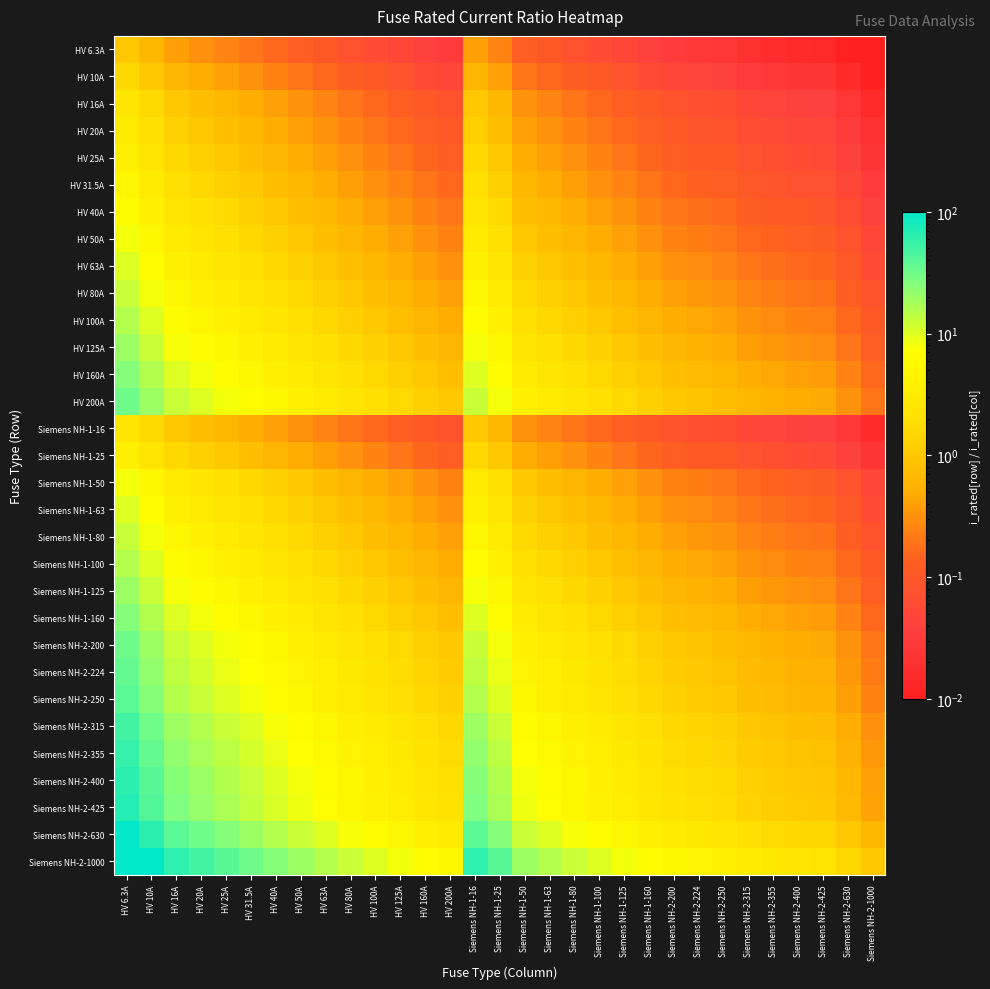

Reading left to right, transcribe all the data shown in this chart.

HV 6.3A: HV 6.3A=1.0	HV 10A=0.6	HV 16A=0.4	HV 20A=0.3	HV 25A=0.3	HV 31.5A=0.2	HV 40A=0.2	HV 50A=0.1	HV 63A=0.1	HV 80A=0.1	HV 100A=0.1	HV 125A=0.1	HV 160A=0.0	HV 200A=0.0	Siemens NH-1-16=0.4	Siemens NH-1-25=0.3	Siemens NH-1-50=0.1	Siemens NH-1-63=0.1	Siemens NH-1-80=0.1	Siemens NH-1-100=0.1	Siemens NH-1-125=0.1	Siemens NH-1-160=0.0	Siemens NH-2-200=0.0	Siemens NH-2-224=0.0	Siemens NH-2-250=0.0	Siemens NH-2-315=0.0	Siemens NH-2-355=0.0	Siemens NH-2-400=0.0	Siemens NH-2-425=0.0	Siemens NH-2-630=0.0	Siemens NH-2-1000=0.0
HV 10A: HV 6.3A=1.6	HV 10A=1.0	HV 16A=0.6	HV 20A=0.5	HV 25A=0.4	HV 31.5A=0.3	HV 40A=0.2	HV 50A=0.2	HV 63A=0.2	HV 80A=0.1	HV 100A=0.1	HV 125A=0.1	HV 160A=0.1	HV 200A=0.1	Siemens NH-1-16=0.6	Siemens NH-1-25=0.4	Siemens NH-1-50=0.2	Siemens NH-1-63=0.2	Siemens NH-1-80=0.1	Siemens NH-1-100=0.1	Siemens NH-1-125=0.1	Siemens NH-1-160=0.1	Siemens NH-2-200=0.1	Siemens NH-2-224=0.0	Siemens NH-2-250=0.0	Siemens NH-2-315=0.0	Siemens NH-2-355=0.0	Siemens NH-2-400=0.0	Siemens NH-2-425=0.0	Siemens NH-2-630=0.0	Siemens NH-2-1000=0.0
HV 16A: HV 6.3A=2.5	HV 10A=1.6	HV 16A=1.0	HV 20A=0.8	HV 25A=0.6	HV 31.5A=0.5	HV 40A=0.4	HV 50A=0.3	HV 63A=0.3	HV 80A=0.2	HV 100A=0.2	HV 125A=0.1	HV 160A=0.1	HV 200A=0.1	Siemens NH-1-16=1.0	Siemens NH-1-25=0.6	Siemens NH-1-50=0.3	Siemens NH-1-63=0.3	Siemens NH-1-80=0.2	Siemens NH-1-100=0.2	Siemens NH-1-125=0.1	Siemens NH-1-160=0.1	Siemens NH-2-200=0.1	Siemens NH-2-224=0.1	Siemens NH-2-250=0.1	Siemens NH-2-315=0.1	Siemens NH-2-355=0.0	Siemens NH-2-400=0.0	Siemens NH-2-425=0.0	Siemens NH-2-630=0.0	Siemens NH-2-1000=0.0
HV 20A: HV 6.3A=3.2	HV 10A=2.0	HV 16A=1.2	HV 20A=1.0	HV 25A=0.8	HV 31.5A=0.6	HV 40A=0.5	HV 50A=0.4	HV 63A=0.3	HV 80A=0.2	HV 100A=0.2	HV 125A=0.2	HV 160A=0.1	HV 200A=0.1	Siemens NH-1-16=1.2	Siemens NH-1-25=0.8	Siemens NH-1-50=0.4	Siemens NH-1-63=0.3	Siemens NH-1-80=0.2	Siemens NH-1-100=0.2	Siemens NH-1-125=0.2	Siemens NH-1-160=0.1	Siemens NH-2-200=0.1	Siemens NH-2-224=0.1	Siemens NH-2-250=0.1	Siemens NH-2-315=0.1	Siemens NH-2-355=0.1	Siemens NH-2-400=0.1	Siemens NH-2-425=0.0	Siemens NH-2-630=0.0	Siemens NH-2-1000=0.0
HV 25A: HV 6.3A=4.0	HV 10A=2.5	HV 16A=1.6	HV 20A=1.2	HV 25A=1.0	HV 31.5A=0.8	HV 40A=0.6	HV 50A=0.5	HV 63A=0.4	HV 80A=0.3	HV 100A=0.2	HV 125A=0.2	HV 160A=0.2	HV 200A=0.1	Siemens NH-1-16=1.6	Siemens NH-1-25=1.0	Siemens NH-1-50=0.5	Siemens NH-1-63=0.4	Siemens NH-1-80=0.3	Siemens NH-1-100=0.2	Siemens NH-1-125=0.2	Siemens NH-1-160=0.2	Siemens NH-2-200=0.1	Siemens NH-2-224=0.1	Siemens NH-2-250=0.1	Siemens NH-2-315=0.1	Siemens NH-2-355=0.1	Siemens NH-2-400=0.1	Siemens NH-2-425=0.1	Siemens NH-2-630=0.0	Siemens NH-2-1000=0.0
HV 31.5A: HV 6.3A=5.0	HV 10A=3.1	HV 16A=2.0	HV 20A=1.6	HV 25A=1.3	HV 31.5A=1.0	HV 40A=0.8	HV 50A=0.6	HV 63A=0.5	HV 80A=0.4	HV 100A=0.3	HV 125A=0.3	HV 160A=0.2	HV 200A=0.2	Siemens NH-1-16=2.0	Siemens NH-1-25=1.3	Siemens NH-1-50=0.6	Siemens NH-1-63=0.5	Siemens NH-1-80=0.4	Siemens NH-1-100=0.3	Siemens NH-1-125=0.3	Siemens NH-1-160=0.2	Siemens NH-2-200=0.2	Siemens NH-2-224=0.1	Siemens NH-2-250=0.1	Siemens NH-2-315=0.1	Siemens NH-2-355=0.1	Siemens NH-2-400=0.1	Siemens NH-2-425=0.1	Siemens NH-2-630=0.1	Siemens NH-2-1000=0.0
HV 40A: HV 6.3A=6.3	HV 10A=4.0	HV 16A=2.5	HV 20A=2.0	HV 25A=1.6	HV 31.5A=1.3	HV 40A=1.0	HV 50A=0.8	HV 63A=0.6	HV 80A=0.5	HV 100A=0.4	HV 125A=0.3	HV 160A=0.2	HV 200A=0.2	Siemens NH-1-16=2.5	Siemens NH-1-25=1.6	Siemens NH-1-50=0.8	Siemens NH-1-63=0.6	Siemens NH-1-80=0.5	Siemens NH-1-100=0.4	Siemens NH-1-125=0.3	Siemens NH-1-160=0.2	Siemens NH-2-200=0.2	Siemens NH-2-224=0.2	Siemens NH-2-250=0.2	Siemens NH-2-315=0.1	Siemens NH-2-355=0.1	Siemens NH-2-400=0.1	Siemens NH-2-425=0.1	Siemens NH-2-630=0.1	Siemens NH-2-1000=0.0
HV 50A: HV 6.3A=7.9	HV 10A=5.0	HV 16A=3.1	HV 20A=2.5	HV 25A=2.0	HV 31.5A=1.6	HV 40A=1.2	HV 50A=1.0	HV 63A=0.8	HV 80A=0.6	HV 100A=0.5	HV 125A=0.4	HV 160A=0.3	HV 200A=0.2	Siemens NH-1-16=3.1	Siemens NH-1-25=2.0	Siemens NH-1-50=1.0	Siemens NH-1-63=0.8	Siemens NH-1-80=0.6	Siemens NH-1-100=0.5	Siemens NH-1-125=0.4	Siemens NH-1-160=0.3	Siemens NH-2-200=0.2	Siemens NH-2-224=0.2	Siemens NH-2-250=0.2	Siemens NH-2-315=0.2	Siemens NH-2-355=0.1	Siemens NH-2-400=0.1	Siemens NH-2-425=0.1	Siemens NH-2-630=0.1	Siemens NH-2-1000=0.1
HV 63A: HV 6.3A=10.0	HV 10A=6.3	HV 16A=3.9	HV 20A=3.1	HV 25A=2.5	HV 31.5A=2.0	HV 40A=1.6	HV 50A=1.3	HV 63A=1.0	HV 80A=0.8	HV 100A=0.6	HV 125A=0.5	HV 160A=0.4	HV 200A=0.3	Siemens NH-1-16=3.9	Siemens NH-1-25=2.5	Siemens NH-1-50=1.3	Siemens NH-1-63=1.0	Siemens NH-1-80=0.8	Siemens NH-1-100=0.6	Siemens NH-1-125=0.5	Siemens NH-1-160=0.4	Siemens NH-2-200=0.3	Siemens NH-2-224=0.3	Siemens NH-2-250=0.3	Siemens NH-2-315=0.2	Siemens NH-2-355=0.2	Siemens NH-2-400=0.2	Siemens NH-2-425=0.1	Siemens NH-2-630=0.1	Siemens NH-2-1000=0.1
HV 80A: HV 6.3A=12.7	HV 10A=8.0	HV 16A=5.0	HV 20A=4.0	HV 25A=3.2	HV 31.5A=2.5	HV 40A=2.0	HV 50A=1.6	HV 63A=1.3	HV 80A=1.0	HV 100A=0.8	HV 125A=0.6	HV 160A=0.5	HV 200A=0.4	Siemens NH-1-16=5.0	Siemens NH-1-25=3.2	Siemens NH-1-50=1.6	Siemens NH-1-63=1.3	Siemens NH-1-80=1.0	Siemens NH-1-100=0.8	Siemens NH-1-125=0.6	Siemens NH-1-160=0.5	Siemens NH-2-200=0.4	Siemens NH-2-224=0.4	Siemens NH-2-250=0.3	Siemens NH-2-315=0.3	Siemens NH-2-355=0.2	Siemens NH-2-400=0.2	Siemens NH-2-425=0.2	Siemens NH-2-630=0.1	Siemens NH-2-1000=0.1
HV 100A: HV 6.3A=15.9	HV 10A=10.0	HV 16A=6.2	HV 20A=5.0	HV 25A=4.0	HV 31.5A=3.2	HV 40A=2.5	HV 50A=2.0	HV 63A=1.6	HV 80A=1.2	HV 100A=1.0	HV 125A=0.8	HV 160A=0.6	HV 200A=0.5	Siemens NH-1-16=6.2	Siemens NH-1-25=4.0	Siemens NH-1-50=2.0	Siemens NH-1-63=1.6	Siemens NH-1-80=1.2	Siemens NH-1-100=1.0	Siemens NH-1-125=0.8	Siemens NH-1-160=0.6	Siemens NH-2-200=0.5	Siemens NH-2-224=0.4	Siemens NH-2-250=0.4	Siemens NH-2-315=0.3	Siemens NH-2-355=0.3	Siemens NH-2-400=0.2	Siemens NH-2-425=0.2	Siemens NH-2-630=0.2	Siemens NH-2-1000=0.1
HV 125A: HV 6.3A=19.8	HV 10A=12.5	HV 16A=7.8	HV 20A=6.2	HV 25A=5.0	HV 31.5A=4.0	HV 40A=3.1	HV 50A=2.5	HV 63A=2.0	HV 80A=1.6	HV 100A=1.2	HV 125A=1.0	HV 160A=0.8	HV 200A=0.6	Siemens NH-1-16=7.8	Siemens NH-1-25=5.0	Siemens NH-1-50=2.5	Siemens NH-1-63=2.0	Siemens NH-1-80=1.6	Siemens NH-1-100=1.2	Siemens NH-1-125=1.0	Siemens NH-1-160=0.8	Siemens NH-2-200=0.6	Siemens NH-2-224=0.6	Siemens NH-2-250=0.5	Siemens NH-2-315=0.4	Siemens NH-2-355=0.4	Siemens NH-2-400=0.3	Siemens NH-2-425=0.3	Siemens NH-2-630=0.2	Siemens NH-2-1000=0.1
HV 160A: HV 6.3A=25.4	HV 10A=16.0	HV 16A=10.0	HV 20A=8.0	HV 25A=6.4	HV 31.5A=5.1	HV 40A=4.0	HV 50A=3.2	HV 63A=2.5	HV 80A=2.0	HV 100A=1.6	HV 125A=1.3	HV 160A=1.0	HV 200A=0.8	Siemens NH-1-16=10.0	Siemens NH-1-25=6.4	Siemens NH-1-50=3.2	Siemens NH-1-63=2.5	Siemens NH-1-80=2.0	Siemens NH-1-100=1.6	Siemens NH-1-125=1.3	Siemens NH-1-160=1.0	Siemens NH-2-200=0.8	Siemens NH-2-224=0.7	Siemens NH-2-250=0.6	Siemens NH-2-315=0.5	Siemens NH-2-355=0.5	Siemens NH-2-400=0.4	Siemens NH-2-425=0.4	Siemens NH-2-630=0.3	Siemens NH-2-1000=0.2
HV 200A: HV 6.3A=31.7	HV 10A=20.0	HV 16A=12.5	HV 20A=10.0	HV 25A=8.0	HV 31.5A=6.3	HV 40A=5.0	HV 50A=4.0	HV 63A=3.2	HV 80A=2.5	HV 100A=2.0	HV 125A=1.6	HV 160A=1.2	HV 200A=1.0	Siemens NH-1-16=12.5	Siemens NH-1-25=8.0	Siemens NH-1-50=4.0	Siemens NH-1-63=3.2	Siemens NH-1-80=2.5	Siemens NH-1-100=2.0	Siemens NH-1-125=1.6	Siemens NH-1-160=1.2	Siemens NH-2-200=1.0	Siemens NH-2-224=0.9	Siemens NH-2-250=0.8	Siemens NH-2-315=0.6	Siemens NH-2-355=0.6	Siemens NH-2-400=0.5	Siemens NH-2-425=0.5	Siemens NH-2-630=0.3	Siemens NH-2-1000=0.2
Siemens NH-1-16: HV 6.3A=2.5	HV 10A=1.6	HV 16A=1.0	HV 20A=0.8	HV 25A=0.6	HV 31.5A=0.5	HV 40A=0.4	HV 50A=0.3	HV 63A=0.3	HV 80A=0.2	HV 100A=0.2	HV 125A=0.1	HV 160A=0.1	HV 200A=0.1	Siemens NH-1-16=1.0	Siemens NH-1-25=0.6	Siemens NH-1-50=0.3	Siemens NH-1-63=0.3	Siemens NH-1-80=0.2	Siemens NH-1-100=0.2	Siemens NH-1-125=0.1	Siemens NH-1-160=0.1	Siemens NH-2-200=0.1	Siemens NH-2-224=0.1	Siemens NH-2-250=0.1	Siemens NH-2-315=0.1	Siemens NH-2-355=0.0	Siemens NH-2-400=0.0	Siemens NH-2-425=0.0	Siemens NH-2-630=0.0	Siemens NH-2-1000=0.0
Siemens NH-1-25: HV 6.3A=4.0	HV 10A=2.5	HV 16A=1.6	HV 20A=1.2	HV 25A=1.0	HV 31.5A=0.8	HV 40A=0.6	HV 50A=0.5	HV 63A=0.4	HV 80A=0.3	HV 100A=0.2	HV 125A=0.2	HV 160A=0.2	HV 200A=0.1	Siemens NH-1-16=1.6	Siemens NH-1-25=1.0	Siemens NH-1-50=0.5	Siemens NH-1-63=0.4	Siemens NH-1-80=0.3	Siemens NH-1-100=0.2	Siemens NH-1-125=0.2	Siemens NH-1-160=0.2	Siemens NH-2-200=0.1	Siemens NH-2-224=0.1	Siemens NH-2-250=0.1	Siemens NH-2-315=0.1	Siemens NH-2-355=0.1	Siemens NH-2-400=0.1	Siemens NH-2-425=0.1	Siemens NH-2-630=0.0	Siemens NH-2-1000=0.0
Siemens NH-1-50: HV 6.3A=7.9	HV 10A=5.0	HV 16A=3.1	HV 20A=2.5	HV 25A=2.0	HV 31.5A=1.6	HV 40A=1.2	HV 50A=1.0	HV 63A=0.8	HV 80A=0.6	HV 100A=0.5	HV 125A=0.4	HV 160A=0.3	HV 200A=0.2	Siemens NH-1-16=3.1	Siemens NH-1-25=2.0	Siemens NH-1-50=1.0	Siemens NH-1-63=0.8	Siemens NH-1-80=0.6	Siemens NH-1-100=0.5	Siemens NH-1-125=0.4	Siemens NH-1-160=0.3	Siemens NH-2-200=0.2	Siemens NH-2-224=0.2	Siemens NH-2-250=0.2	Siemens NH-2-315=0.2	Siemens NH-2-355=0.1	Siemens NH-2-400=0.1	Siemens NH-2-425=0.1	Siemens NH-2-630=0.1	Siemens NH-2-1000=0.1
Siemens NH-1-63: HV 6.3A=10.0	HV 10A=6.3	HV 16A=3.9	HV 20A=3.1	HV 25A=2.5	HV 31.5A=2.0	HV 40A=1.6	HV 50A=1.3	HV 63A=1.0	HV 80A=0.8	HV 100A=0.6	HV 125A=0.5	HV 160A=0.4	HV 200A=0.3	Siemens NH-1-16=3.9	Siemens NH-1-25=2.5	Siemens NH-1-50=1.3	Siemens NH-1-63=1.0	Siemens NH-1-80=0.8	Siemens NH-1-100=0.6	Siemens NH-1-125=0.5	Siemens NH-1-160=0.4	Siemens NH-2-200=0.3	Siemens NH-2-224=0.3	Siemens NH-2-250=0.3	Siemens NH-2-315=0.2	Siemens NH-2-355=0.2	Siemens NH-2-400=0.2	Siemens NH-2-425=0.1	Siemens NH-2-630=0.1	Siemens NH-2-1000=0.1
Siemens NH-1-80: HV 6.3A=12.7	HV 10A=8.0	HV 16A=5.0	HV 20A=4.0	HV 25A=3.2	HV 31.5A=2.5	HV 40A=2.0	HV 50A=1.6	HV 63A=1.3	HV 80A=1.0	HV 100A=0.8	HV 125A=0.6	HV 160A=0.5	HV 200A=0.4	Siemens NH-1-16=5.0	Siemens NH-1-25=3.2	Siemens NH-1-50=1.6	Siemens NH-1-63=1.3	Siemens NH-1-80=1.0	Siemens NH-1-100=0.8	Siemens NH-1-125=0.6	Siemens NH-1-160=0.5	Siemens NH-2-200=0.4	Siemens NH-2-224=0.4	Siemens NH-2-250=0.3	Siemens NH-2-315=0.3	Siemens NH-2-355=0.2	Siemens NH-2-400=0.2	Siemens NH-2-425=0.2	Siemens NH-2-630=0.1	Siemens NH-2-1000=0.1
Siemens NH-1-100: HV 6.3A=15.9	HV 10A=10.0	HV 16A=6.2	HV 20A=5.0	HV 25A=4.0	HV 31.5A=3.2	HV 40A=2.5	HV 50A=2.0	HV 63A=1.6	HV 80A=1.2	HV 100A=1.0	HV 125A=0.8	HV 160A=0.6	HV 200A=0.5	Siemens NH-1-16=6.2	Siemens NH-1-25=4.0	Siemens NH-1-50=2.0	Siemens NH-1-63=1.6	Siemens NH-1-80=1.2	Siemens NH-1-100=1.0	Siemens NH-1-125=0.8	Siemens NH-1-160=0.6	Siemens NH-2-200=0.5	Siemens NH-2-224=0.4	Siemens NH-2-250=0.4	Siemens NH-2-315=0.3	Siemens NH-2-355=0.3	Siemens NH-2-400=0.2	Siemens NH-2-425=0.2	Siemens NH-2-630=0.2	Siemens NH-2-1000=0.1
Siemens NH-1-125: HV 6.3A=19.8	HV 10A=12.5	HV 16A=7.8	HV 20A=6.2	HV 25A=5.0	HV 31.5A=4.0	HV 40A=3.1	HV 50A=2.5	HV 63A=2.0	HV 80A=1.6	HV 100A=1.2	HV 125A=1.0	HV 160A=0.8	HV 200A=0.6	Siemens NH-1-16=7.8	Siemens NH-1-25=5.0	Siemens NH-1-50=2.5	Siemens NH-1-63=2.0	Siemens NH-1-80=1.6	Siemens NH-1-100=1.2	Siemens NH-1-125=1.0	Siemens NH-1-160=0.8	Siemens NH-2-200=0.6	Siemens NH-2-224=0.6	Siemens NH-2-250=0.5	Siemens NH-2-315=0.4	Siemens NH-2-355=0.4	Siemens NH-2-400=0.3	Siemens NH-2-425=0.3	Siemens NH-2-630=0.2	Siemens NH-2-1000=0.1
Siemens NH-1-160: HV 6.3A=25.4	HV 10A=16.0	HV 16A=10.0	HV 20A=8.0	HV 25A=6.4	HV 31.5A=5.1	HV 40A=4.0	HV 50A=3.2	HV 63A=2.5	HV 80A=2.0	HV 100A=1.6	HV 125A=1.3	HV 160A=1.0	HV 200A=0.8	Siemens NH-1-16=10.0	Siemens NH-1-25=6.4	Siemens NH-1-50=3.2	Siemens NH-1-63=2.5	Siemens NH-1-80=2.0	Siemens NH-1-100=1.6	Siemens NH-1-125=1.3	Siemens NH-1-160=1.0	Siemens NH-2-200=0.8	Siemens NH-2-224=0.7	Siemens NH-2-250=0.6	Siemens NH-2-315=0.5	Siemens NH-2-355=0.5	Siemens NH-2-400=0.4	Siemens NH-2-425=0.4	Siemens NH-2-630=0.3	Siemens NH-2-1000=0.2
Siemens NH-2-200: HV 6.3A=31.7	HV 10A=20.0	HV 16A=12.5	HV 20A=10.0	HV 25A=8.0	HV 31.5A=6.3	HV 40A=5.0	HV 50A=4.0	HV 63A=3.2	HV 80A=2.5	HV 100A=2.0	HV 125A=1.6	HV 160A=1.2	HV 200A=1.0	Siemens NH-1-16=12.5	Siemens NH-1-25=8.0	Siemens NH-1-50=4.0	Siemens NH-1-63=3.2	Siemens NH-1-80=2.5	Siemens NH-1-100=2.0	Siemens NH-1-125=1.6	Siemens NH-1-160=1.2	Siemens NH-2-200=1.0	Siemens NH-2-224=0.9	Siemens NH-2-250=0.8	Siemens NH-2-315=0.6	Siemens NH-2-355=0.6	Siemens NH-2-400=0.5	Siemens NH-2-425=0.5	Siemens NH-2-630=0.3	Siemens NH-2-1000=0.2
Siemens NH-2-224: HV 6.3A=35.6	HV 10A=22.4	HV 16A=14.0	HV 20A=11.2	HV 25A=9.0	HV 31.5A=7.1	HV 40A=5.6	HV 50A=4.5	HV 63A=3.6	HV 80A=2.8	HV 100A=2.2	HV 125A=1.8	HV 160A=1.4	HV 200A=1.1	Siemens NH-1-16=14.0	Siemens NH-1-25=9.0	Siemens NH-1-50=4.5	Siemens NH-1-63=3.6	Siemens NH-1-80=2.8	Siemens NH-1-100=2.2	Siemens NH-1-125=1.8	Siemens NH-1-160=1.4	Siemens NH-2-200=1.1	Siemens NH-2-224=1.0	Siemens NH-2-250=0.9	Siemens NH-2-315=0.7	Siemens NH-2-355=0.6	Siemens NH-2-400=0.6	Siemens NH-2-425=0.5	Siemens NH-2-630=0.4	Siemens NH-2-1000=0.2
Siemens NH-2-250: HV 6.3A=39.7	HV 10A=25.0	HV 16A=15.6	HV 20A=12.5	HV 25A=10.0	HV 31.5A=7.9	HV 40A=6.2	HV 50A=5.0	HV 63A=4.0	HV 80A=3.1	HV 100A=2.5	HV 125A=2.0	HV 160A=1.6	HV 200A=1.2	Siemens NH-1-16=15.6	Siemens NH-1-25=10.0	Siemens NH-1-50=5.0	Siemens NH-1-63=4.0	Siemens NH-1-80=3.1	Siemens NH-1-100=2.5	Siemens NH-1-125=2.0	Siemens NH-1-160=1.6	Siemens NH-2-200=1.2	Siemens NH-2-224=1.1	Siemens NH-2-250=1.0	Siemens NH-2-315=0.8	Siemens NH-2-355=0.7	Siemens NH-2-400=0.6	Siemens NH-2-425=0.6	Siemens NH-2-630=0.4	Siemens NH-2-1000=0.2
Siemens NH-2-315: HV 6.3A=50.0	HV 10A=31.5	HV 16A=19.7	HV 20A=15.8	HV 25A=12.6	HV 31.5A=10.0	HV 40A=7.9	HV 50A=6.3	HV 63A=5.0	HV 80A=3.9	HV 100A=3.1	HV 125A=2.5	HV 160A=2.0	HV 200A=1.6	Siemens NH-1-16=19.7	Siemens NH-1-25=12.6	Siemens NH-1-50=6.3	Siemens NH-1-63=5.0	Siemens NH-1-80=3.9	Siemens NH-1-100=3.1	Siemens NH-1-125=2.5	Siemens NH-1-160=2.0	Siemens NH-2-200=1.6	Siemens NH-2-224=1.4	Siemens NH-2-250=1.3	Siemens NH-2-315=1.0	Siemens NH-2-355=0.9	Siemens NH-2-400=0.8	Siemens NH-2-425=0.7	Siemens NH-2-630=0.5	Siemens NH-2-1000=0.3
Siemens NH-2-355: HV 6.3A=56.3	HV 10A=35.5	HV 16A=22.2	HV 20A=17.8	HV 25A=14.2	HV 31.5A=11.3	HV 40A=8.9	HV 50A=7.1	HV 63A=5.6	HV 80A=4.4	HV 100A=3.5	HV 125A=2.8	HV 160A=2.2	HV 200A=1.8	Siemens NH-1-16=22.2	Siemens NH-1-25=14.2	Siemens NH-1-50=7.1	Siemens NH-1-63=5.6	Siemens NH-1-80=4.4	Siemens NH-1-100=3.5	Siemens NH-1-125=2.8	Siemens NH-1-160=2.2	Siemens NH-2-200=1.8	Siemens NH-2-224=1.6	Siemens NH-2-250=1.4	Siemens NH-2-315=1.1	Siemens NH-2-355=1.0	Siemens NH-2-400=0.9	Siemens NH-2-425=0.8	Siemens NH-2-630=0.6	Siemens NH-2-1000=0.4
Siemens NH-2-400: HV 6.3A=63.5	HV 10A=40.0	HV 16A=25.0	HV 20A=20.0	HV 25A=16.0	HV 31.5A=12.7	HV 40A=10.0	HV 50A=8.0	HV 63A=6.3	HV 80A=5.0	HV 100A=4.0	HV 125A=3.2	HV 160A=2.5	HV 200A=2.0	Siemens NH-1-16=25.0	Siemens NH-1-25=16.0	Siemens NH-1-50=8.0	Siemens NH-1-63=6.3	Siemens NH-1-80=5.0	Siemens NH-1-100=4.0	Siemens NH-1-125=3.2	Siemens NH-1-160=2.5	Siemens NH-2-200=2.0	Siemens NH-2-224=1.8	Siemens NH-2-250=1.6	Siemens NH-2-315=1.3	Siemens NH-2-355=1.1	Siemens NH-2-400=1.0	Siemens NH-2-425=0.9	Siemens NH-2-630=0.6	Siemens NH-2-1000=0.4
Siemens NH-2-425: HV 6.3A=67.5	HV 10A=42.5	HV 16A=26.6	HV 20A=21.2	HV 25A=17.0	HV 31.5A=13.5	HV 40A=10.6	HV 50A=8.5	HV 63A=6.7	HV 80A=5.3	HV 100A=4.2	HV 125A=3.4	HV 160A=2.7	HV 200A=2.1	Siemens NH-1-16=26.6	Siemens NH-1-25=17.0	Siemens NH-1-50=8.5	Siemens NH-1-63=6.7	Siemens NH-1-80=5.3	Siemens NH-1-100=4.2	Siemens NH-1-125=3.4	Siemens NH-1-160=2.7	Siemens NH-2-200=2.1	Siemens NH-2-224=1.9	Siemens NH-2-250=1.7	Siemens NH-2-315=1.3	Siemens NH-2-355=1.2	Siemens NH-2-400=1.1	Siemens NH-2-425=1.0	Siemens NH-2-630=0.7	Siemens NH-2-1000=0.4
Siemens NH-2-630: HV 6.3A=100.0	HV 10A=63.0	HV 16A=39.4	HV 20A=31.5	HV 25A=25.2	HV 31.5A=20.0	HV 40A=15.8	HV 50A=12.6	HV 63A=10.0	HV 80A=7.9	HV 100A=6.3	HV 125A=5.0	HV 160A=3.9	HV 200A=3.1	Siemens NH-1-16=39.4	Siemens NH-1-25=25.2	Siemens NH-1-50=12.6	Siemens NH-1-63=10.0	Siemens NH-1-80=7.9	Siemens NH-1-100=6.3	Siemens NH-1-125=5.0	Siemens NH-1-160=3.9	Siemens NH-2-200=3.1	Siemens NH-2-224=2.8	Siemens NH-2-250=2.5	Siemens NH-2-315=2.0	Siemens NH-2-355=1.8	Siemens NH-2-400=1.6	Siemens NH-2-425=1.5	Siemens NH-2-630=1.0	Siemens NH-2-1000=0.6
Siemens NH-2-1000: HV 6.3A=158.7	HV 10A=100.0	HV 16A=62.5	HV 20A=50.0	HV 25A=40.0	HV 31.5A=31.7	HV 40A=25.0	HV 50A=20.0	HV 63A=15.9	HV 80A=12.5	HV 100A=10.0	HV 125A=8.0	HV 160A=6.2	HV 200A=5.0	Siemens NH-1-16=62.5	Siemens NH-1-25=40.0	Siemens NH-1-50=20.0	Siemens NH-1-63=15.9	Siemens NH-1-80=12.5	Siemens NH-1-100=10.0	Siemens NH-1-125=8.0	Siemens NH-1-160=6.2	Siemens NH-2-200=5.0	Siemens NH-2-224=4.5	Siemens NH-2-250=4.0	Siemens NH-2-315=3.2	Siemens NH-2-355=2.8	Siemens NH-2-400=2.5	Siemens NH-2-425=2.4	Siemens NH-2-630=1.6	Siemens NH-2-1000=1.0